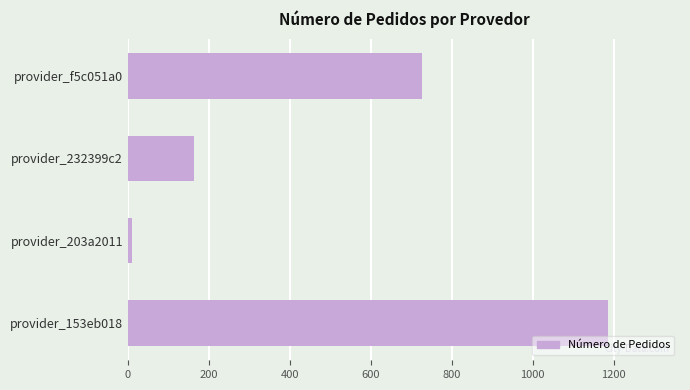

What is the greatest value displayed?

1186